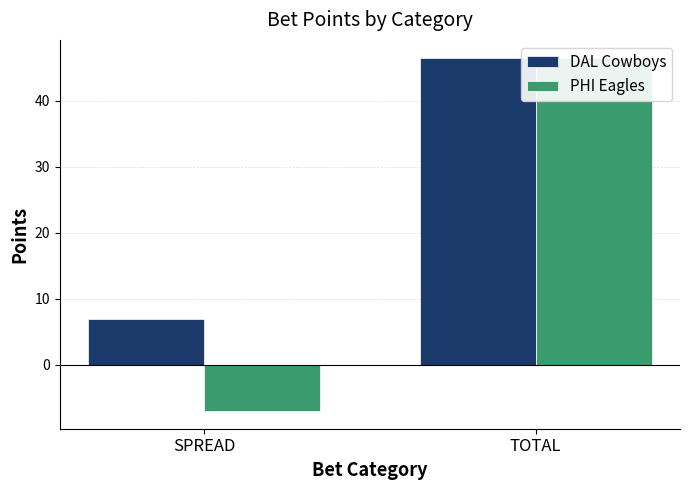

Reading left to right, list all the values displayed in this chart.

DAL Cowboys: SPREAD=7.0	TOTAL=46.5
PHI Eagles: SPREAD=-7.0	TOTAL=46.5